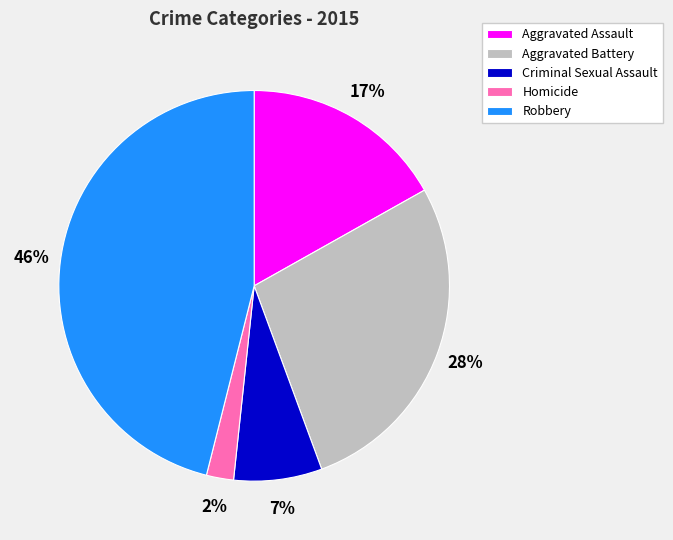

Count the number of slices in the pie.

5